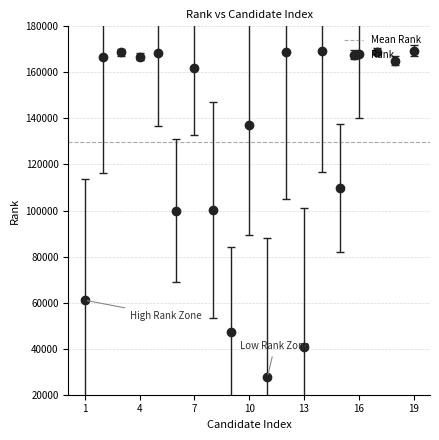

Is it true that the value at 4 is 99608?

False